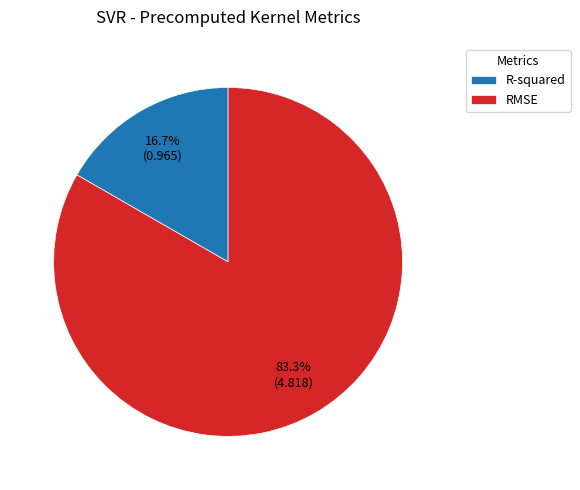

True or false: R-squared accounts for 17% of the total.

True